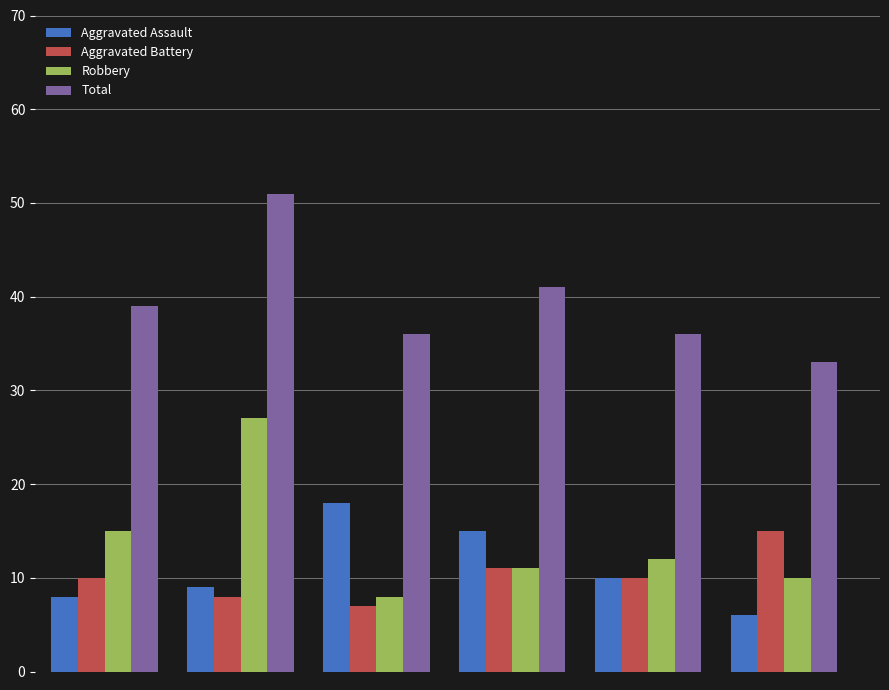

Which series has the largest total across all categories?

Total